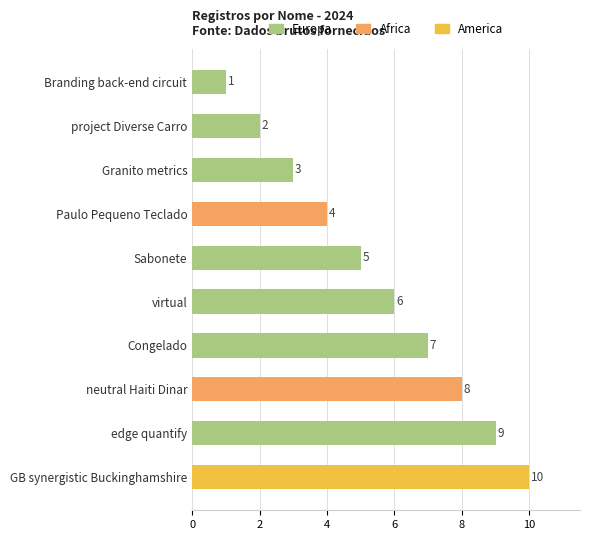

What is the approximate value at Granito metrics?

3